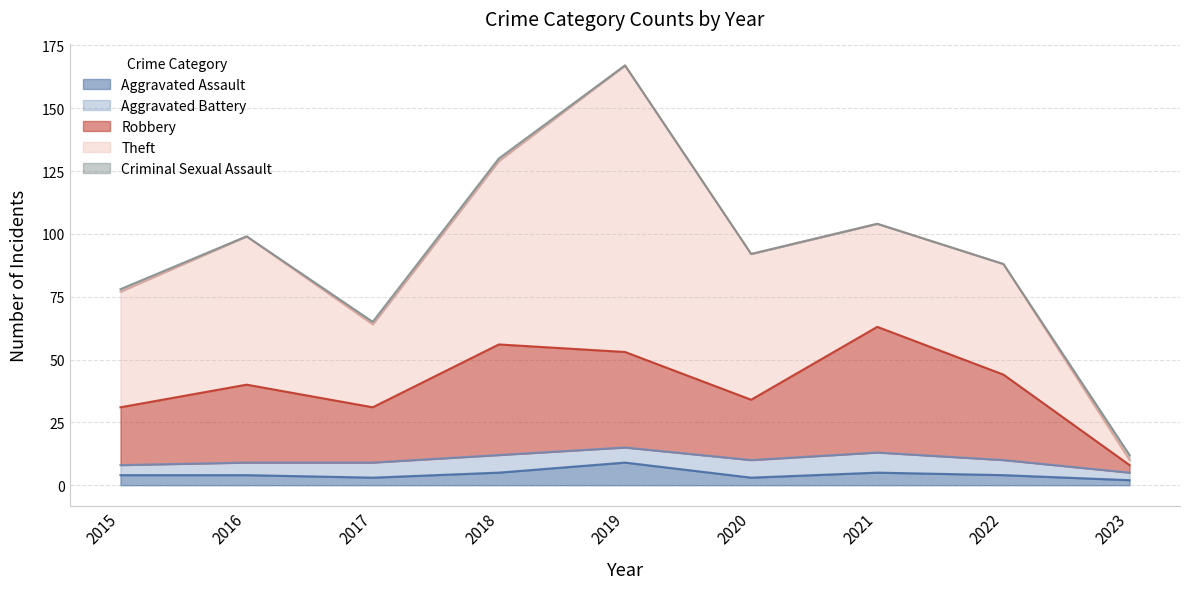

How many interior local valleys does the Aggravated Assault series have?

2